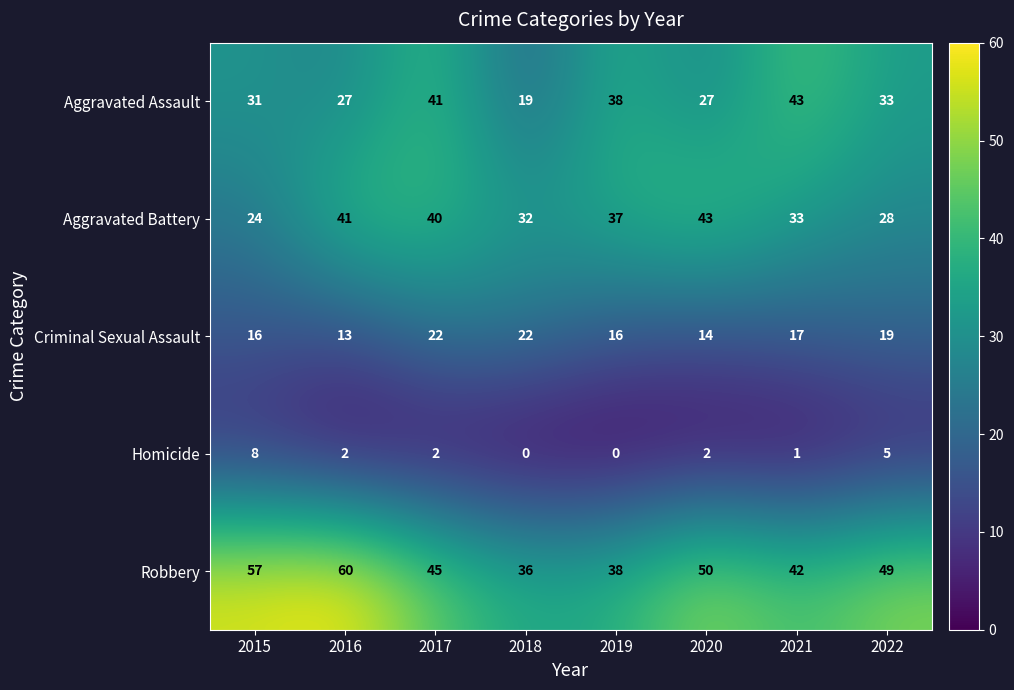

Where does the Homicide series first go above 2?

2015